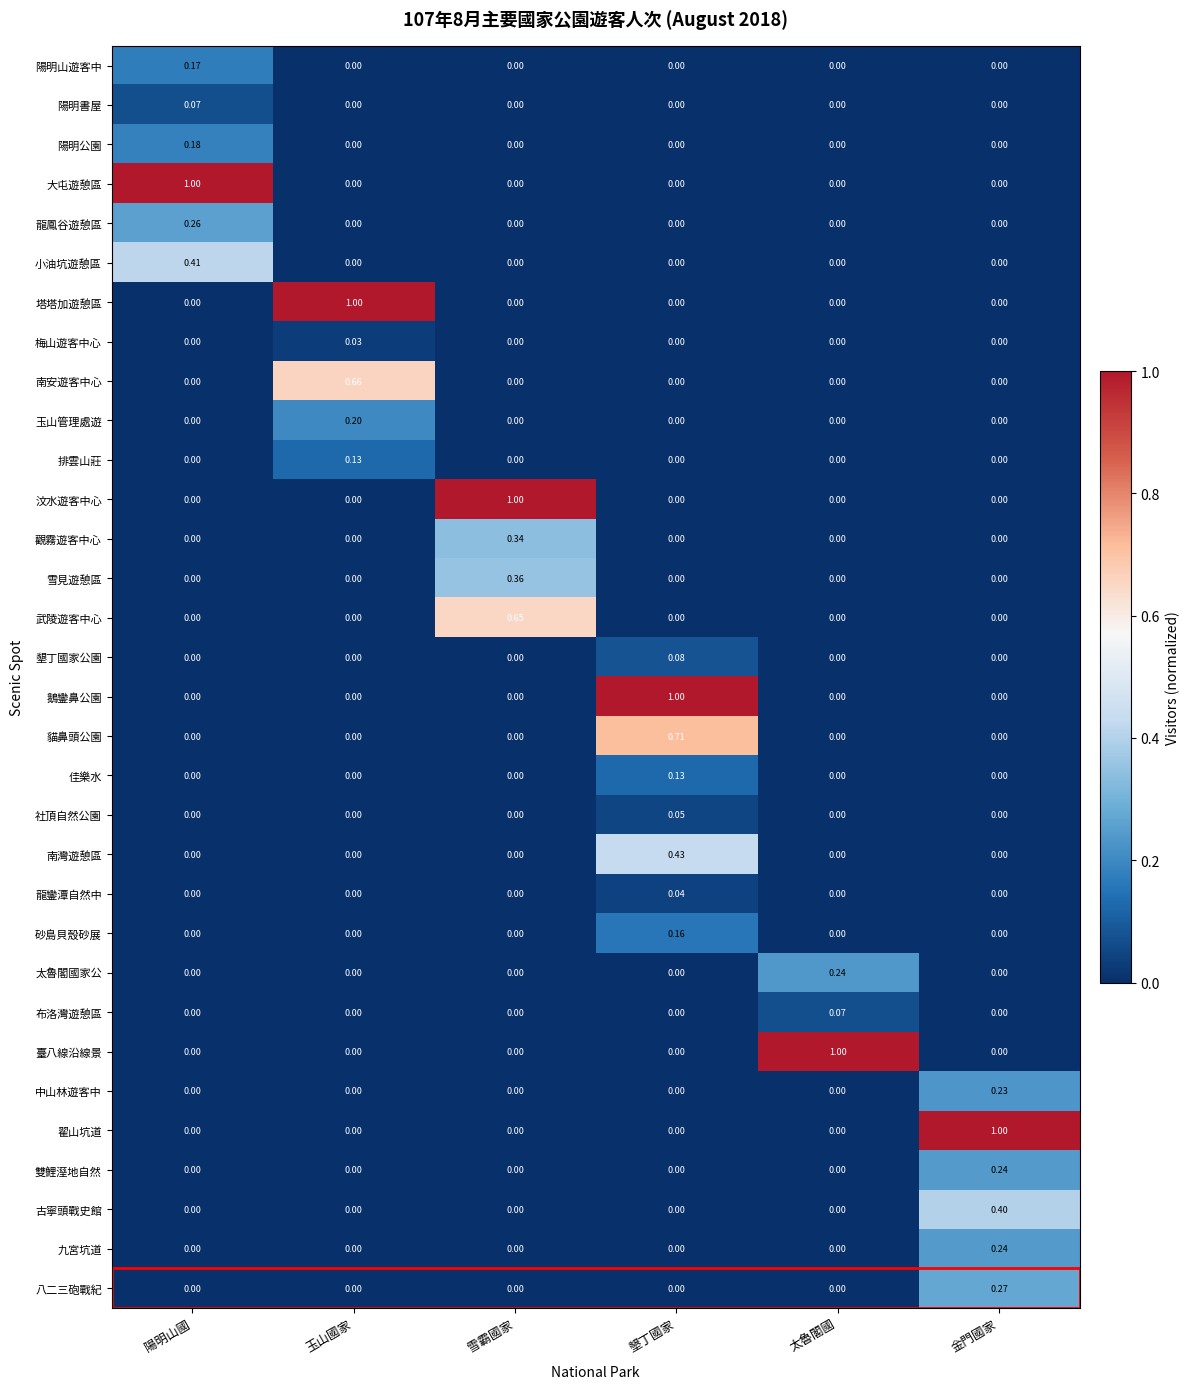

How many distinct data groups are displayed?

32